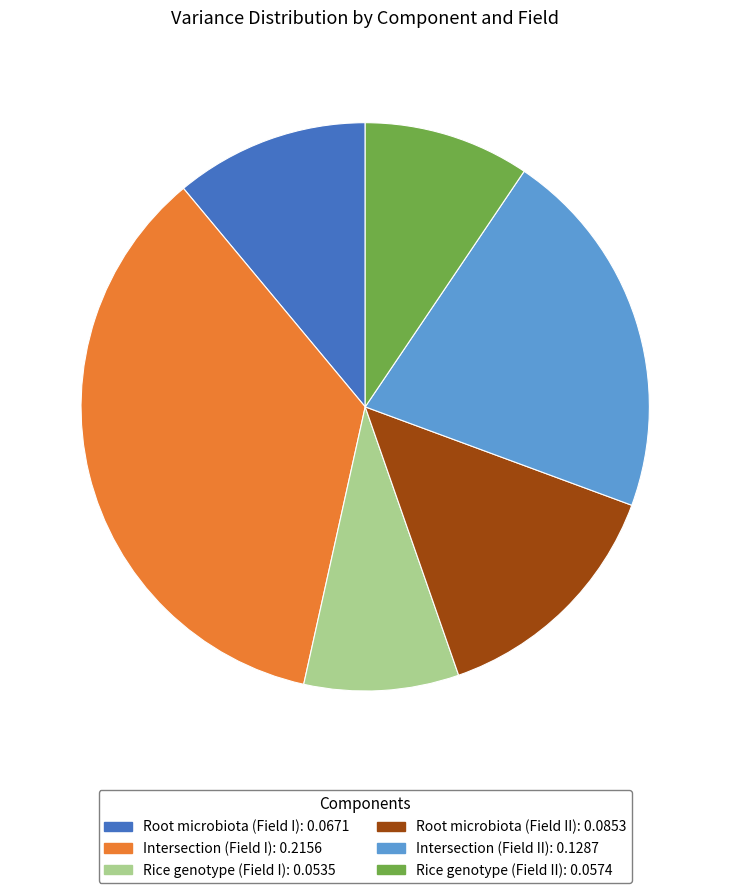

Which slice is the largest?

Intersection (Field I)